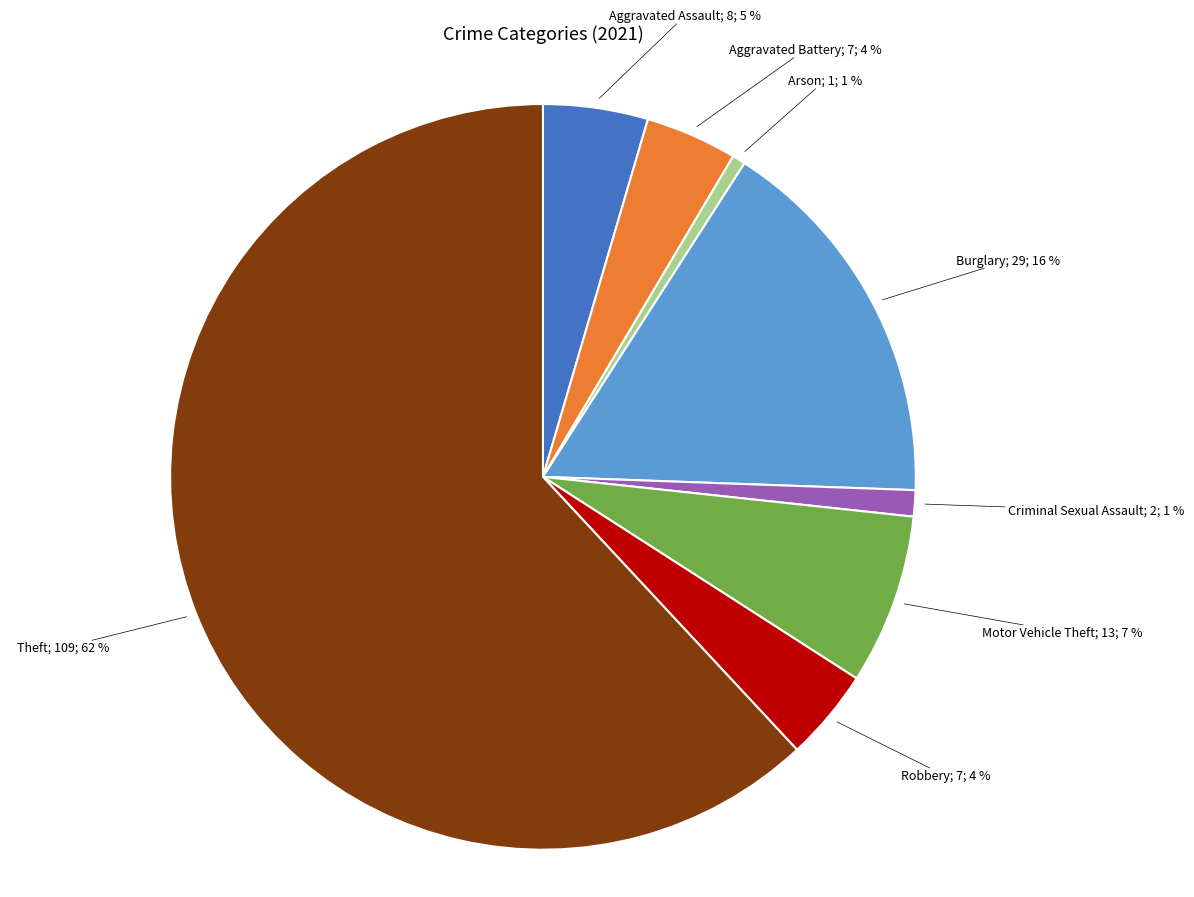

To the nearest percent, what is the difference between the largest and smallest slice percentages?

61%